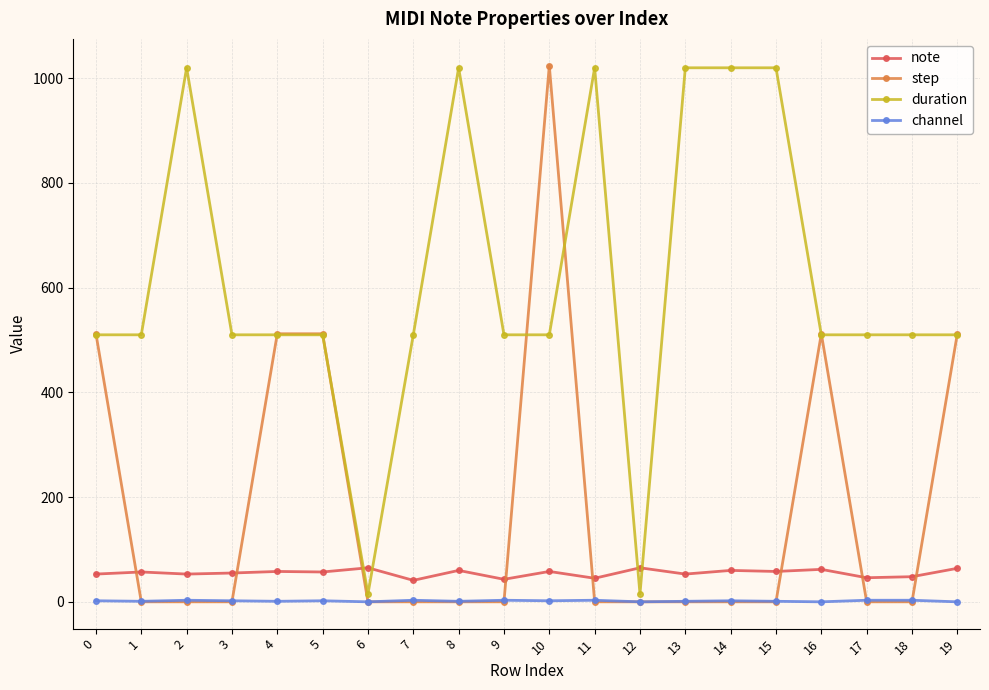

Rank the series at 10 from highest to lowest value.

step, duration, note, channel